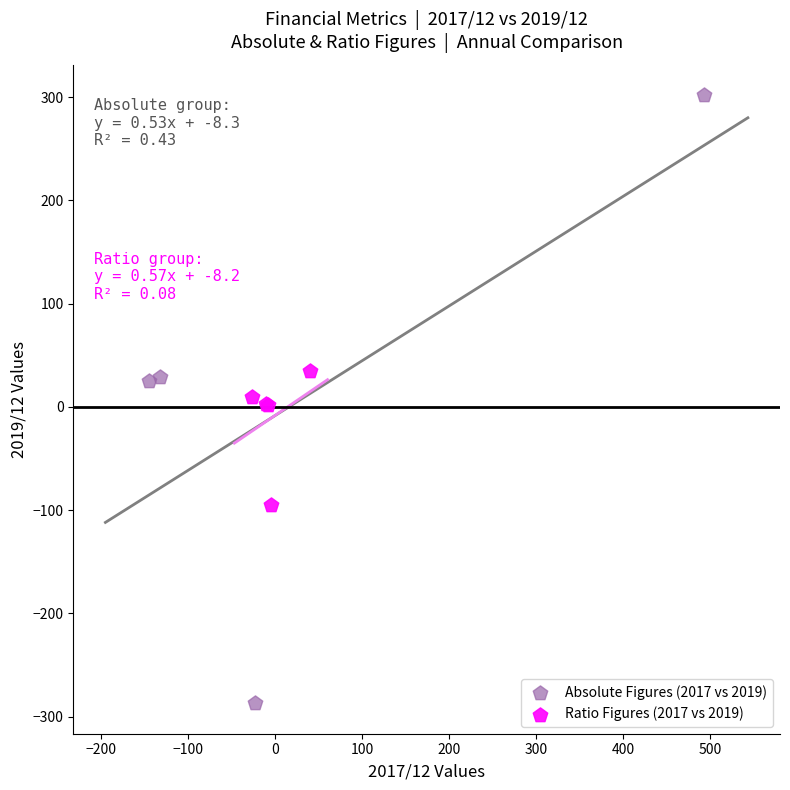

Which series has the widest spread of Y values?

Absolute Figures (2017 vs 2019)